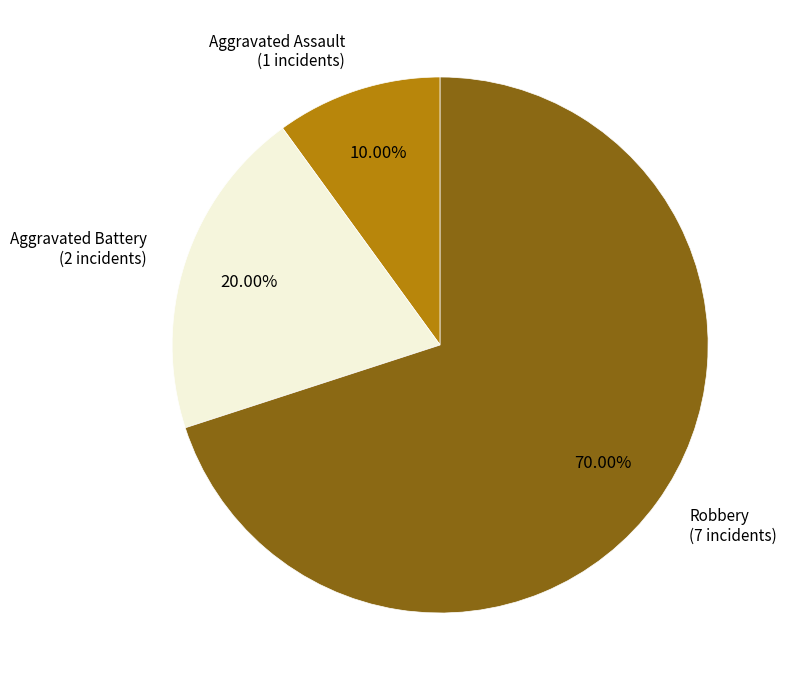

Which slice is the smallest?

Aggravated Assault